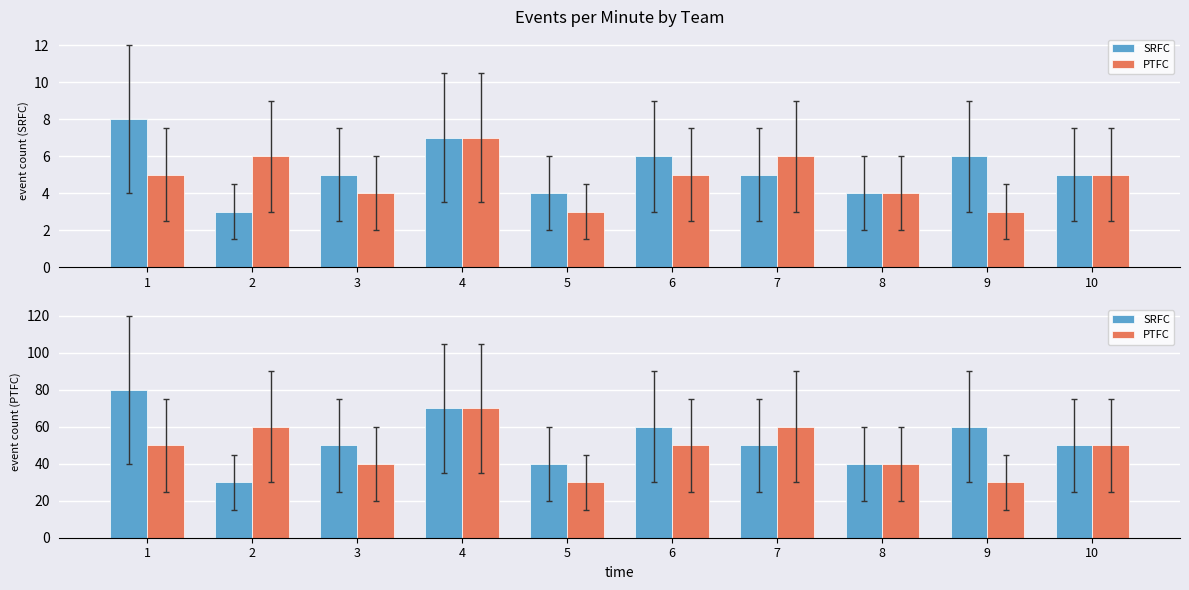

What is the difference between the maximum and minimum values in the PTFC series?

40